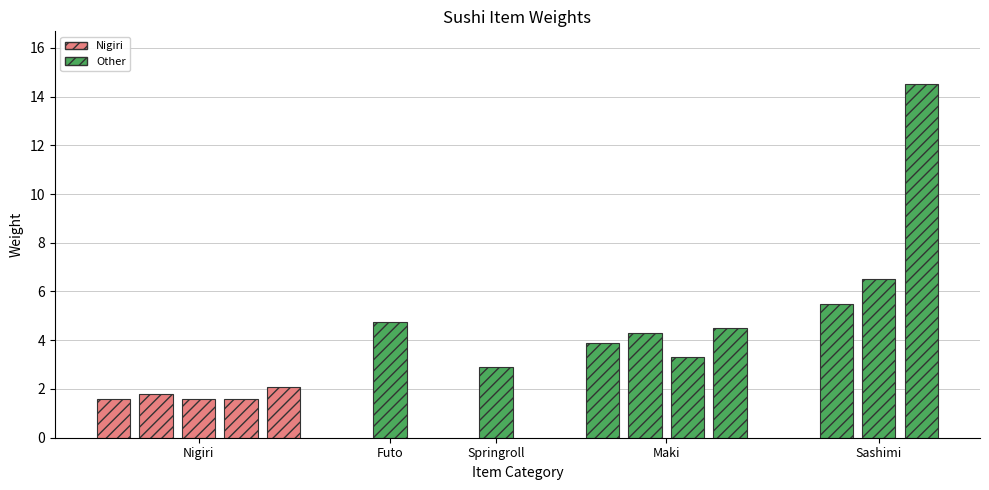

Reading left to right, transcribe all the data shown in this chart.

Nigiri/Sake=1.6	Nigiri/Maguro=1.8	Nigiri/Suzuki=1.6	Nigiri/Tamago=1.6	Nigiri/Unagi=2.1	Futo/California=4.8	Springroll=2.9	Maki/Sake=3.9	Maki/Tuna=4.3	Maki/Tamago=3.3	Maki/Unagi=4.5	Sashimi/Sake=5.5	Sashimi/Tuna=6.5	Sashimi/Mix=14.5